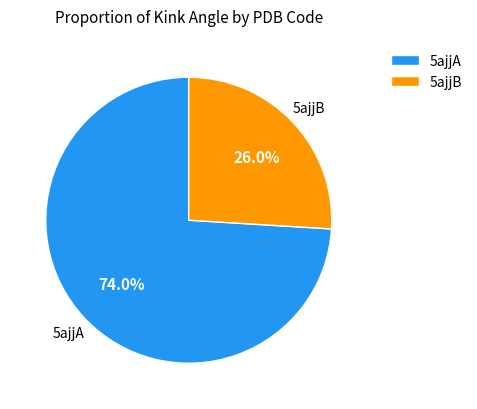

How many slices are in this pie chart?

2